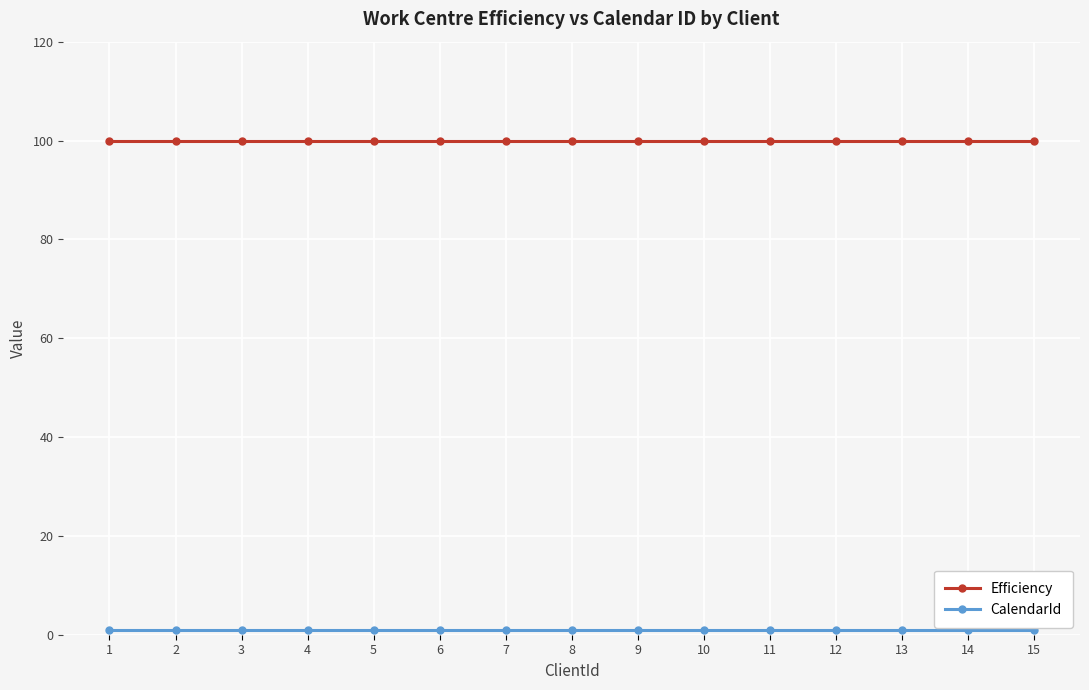

What is the maximum value shown in the chart?

100